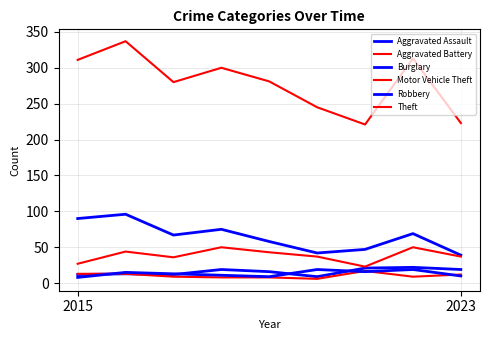

Does the chart display data point markers on the line(s)?

No